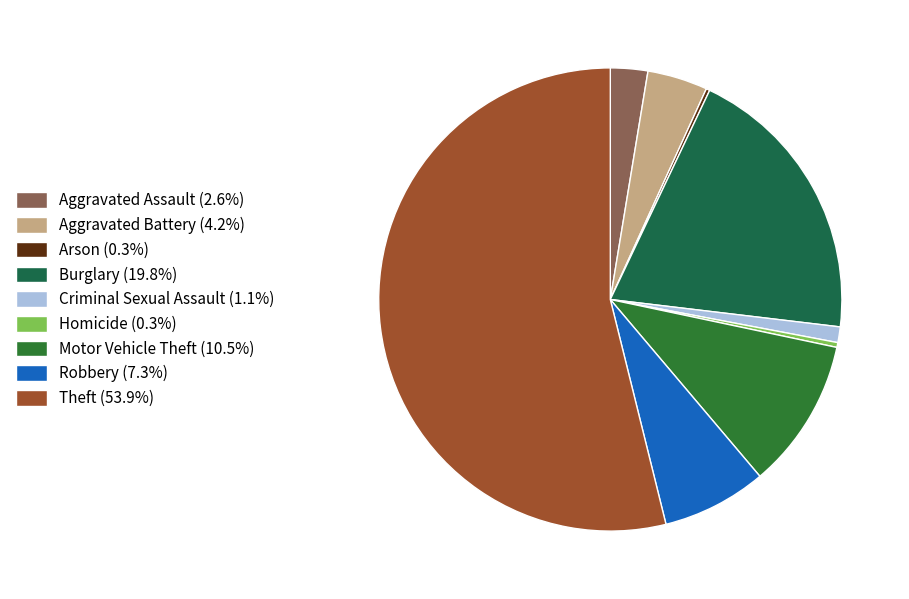

Approximately how many times larger is the value at Aggravated Assault compared to Homicide?

7.8